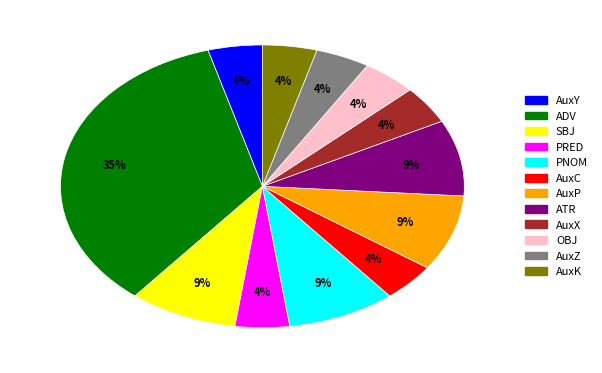

Which category has the biggest portion of the pie?

ADV